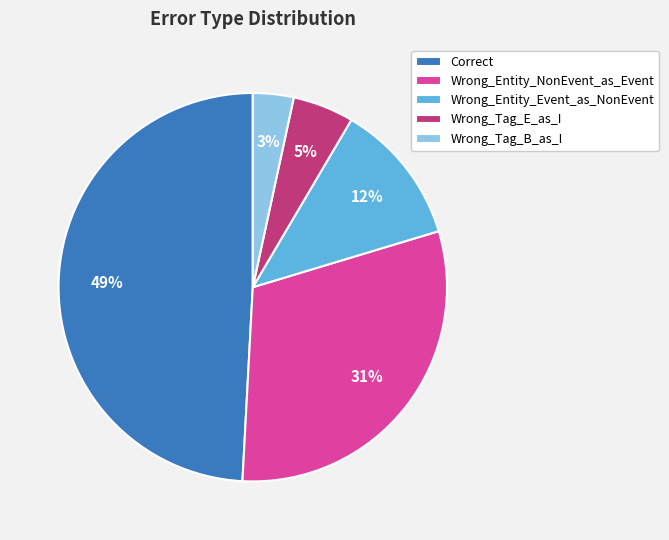

Is there any slice that represents more than half of the pie?

No